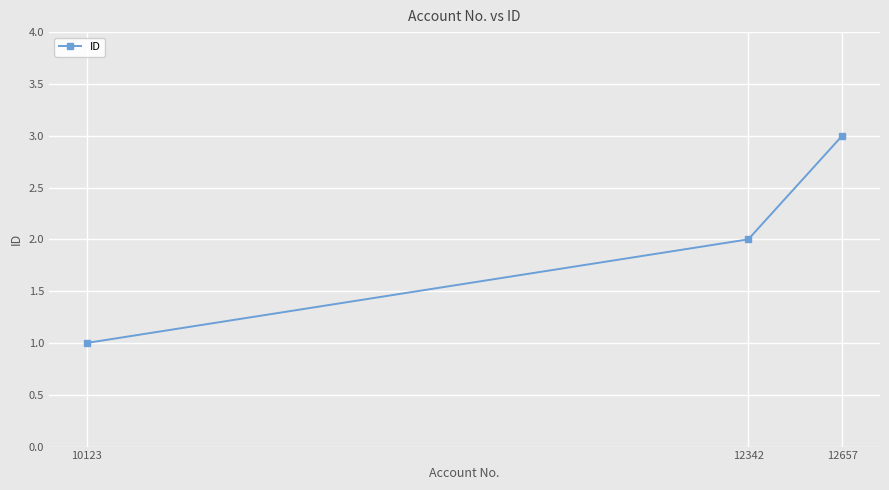

Reading right to left, list all the values displayed in this chart.

3	2	1